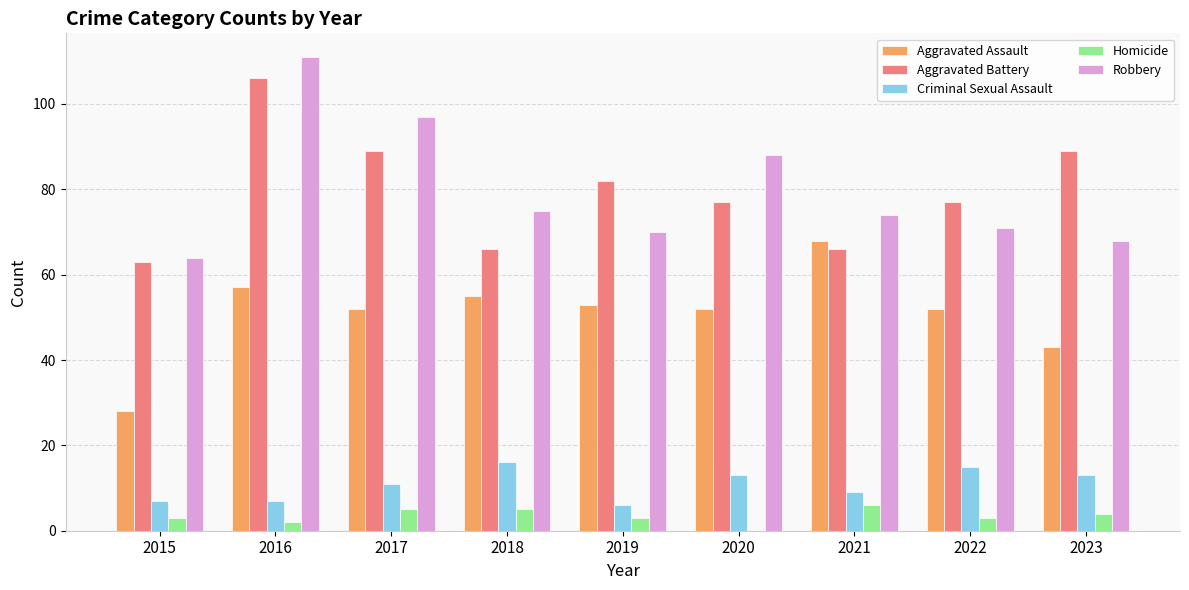

Which series changed the most between 2015 and 2016?

Robbery